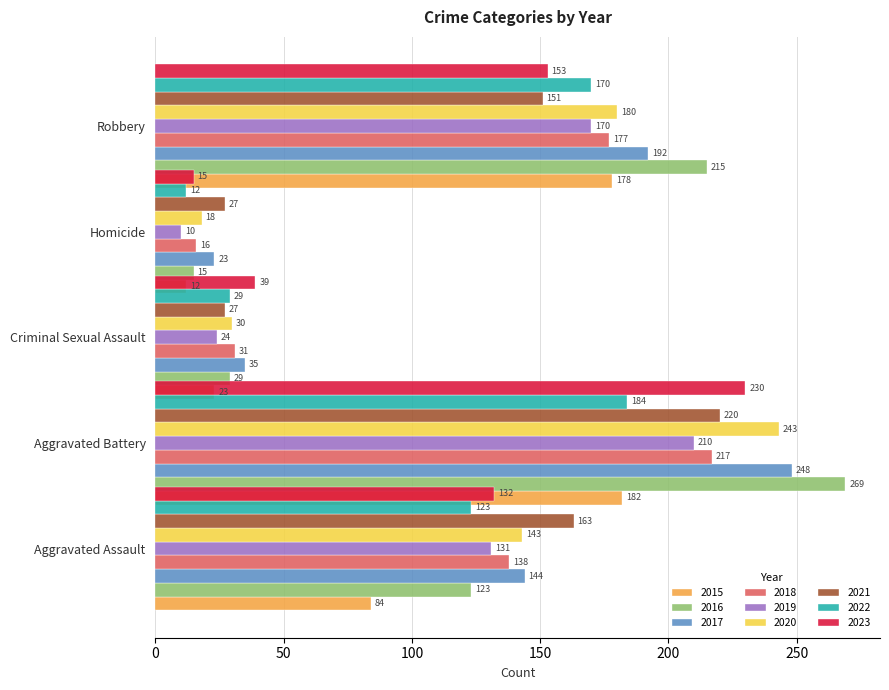

What is the value of the Robbery bar at the 6th from the left?

180